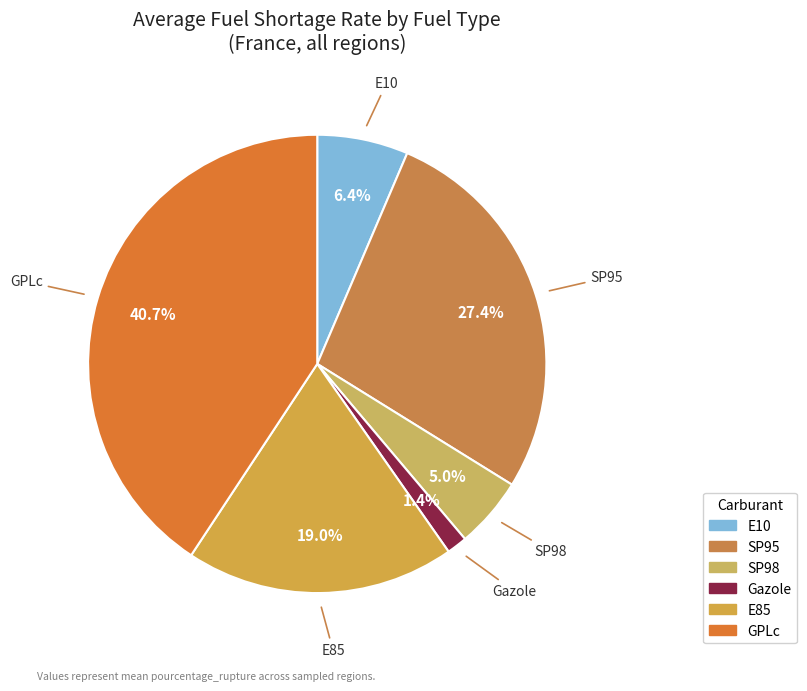

Is it true that GPLc is 45% of the pie?

False